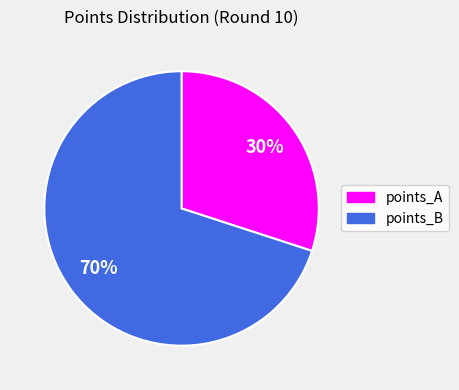

How many slices are in this pie chart?

2